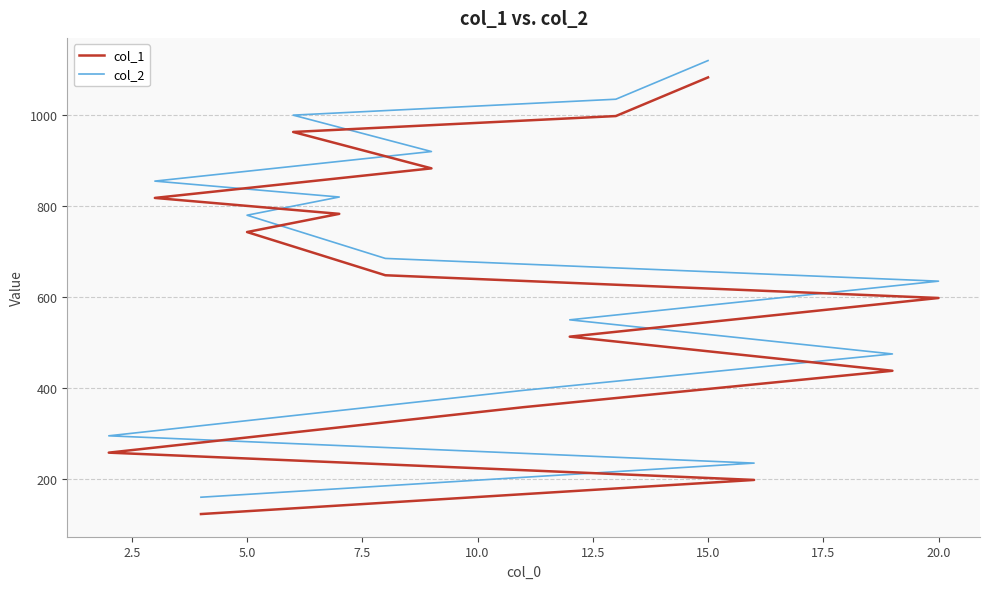

True or false: col_2 and col_1 intersect in this chart.

False